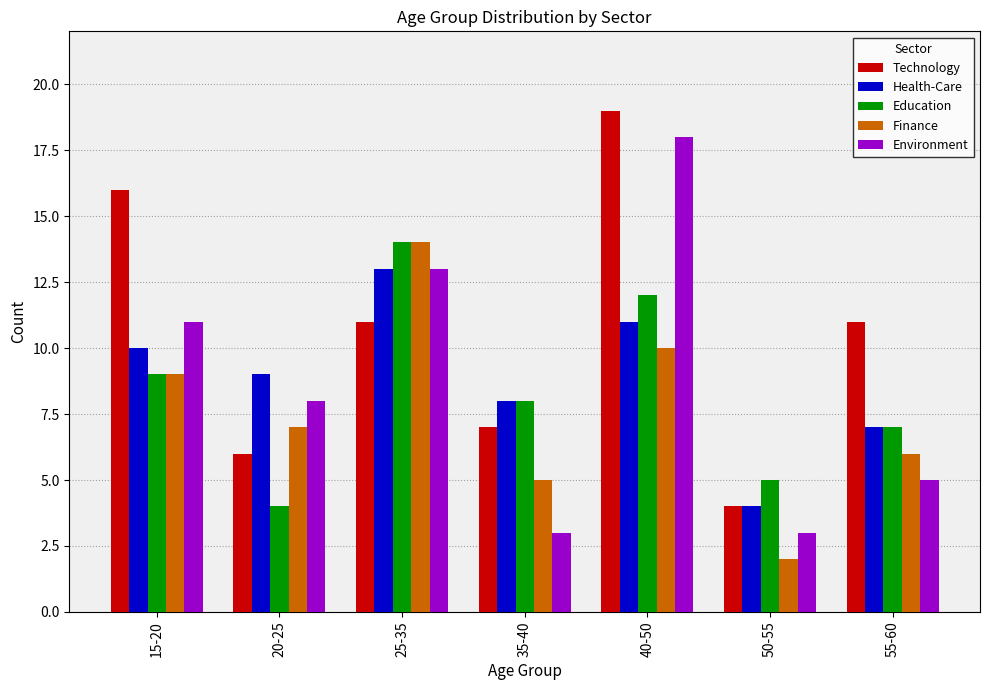

Is the value of Health-Care at 40-50 greater than the value of Finance at 20-25?

Yes